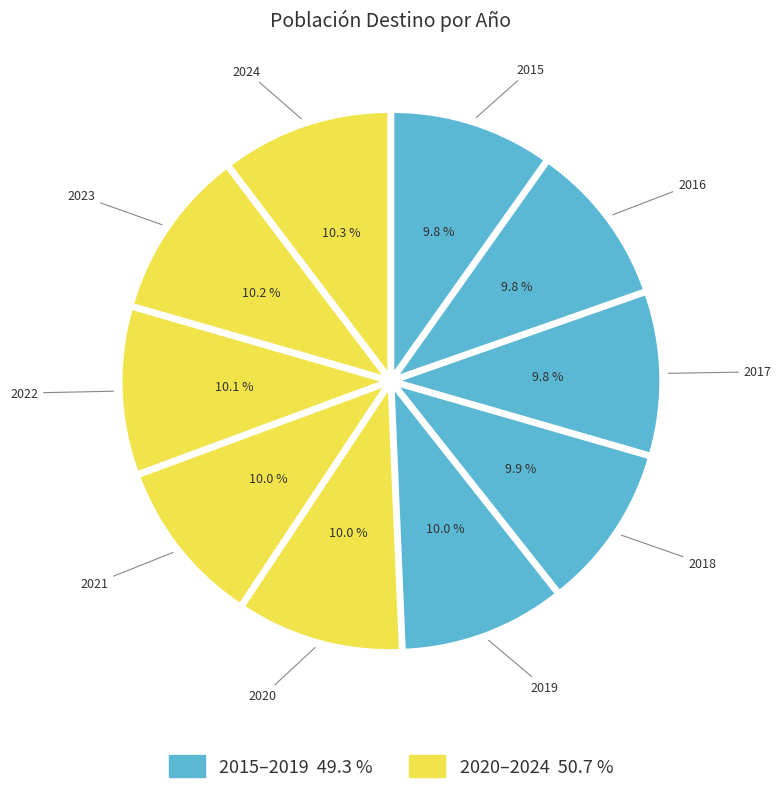

To the nearest percent, what percentage of the pie is 2018?

10%